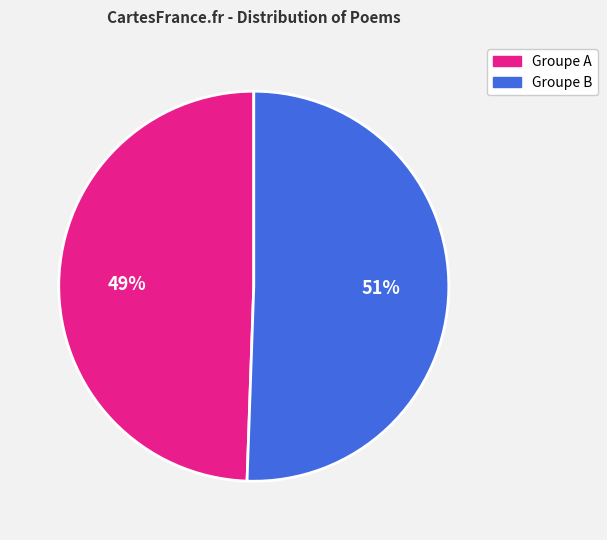

How many slices are in this pie chart?

2